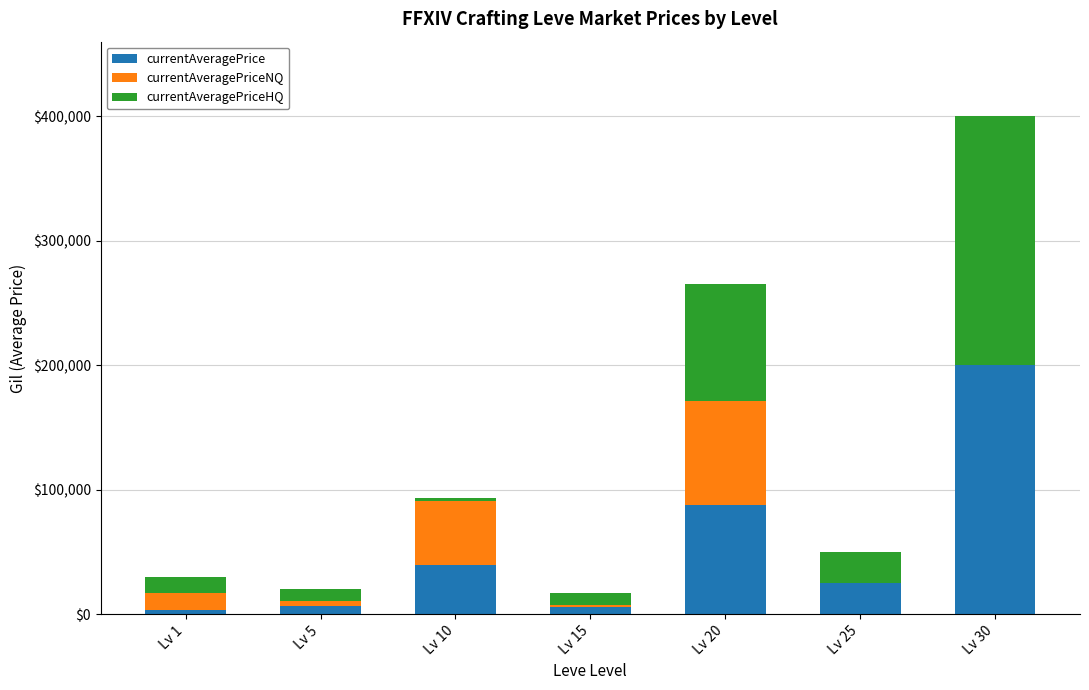

At which category is the sum across all series the highest?

Lv 30